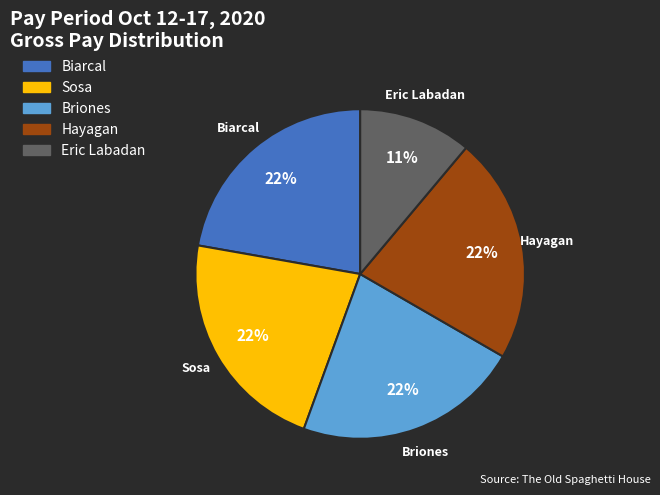

True or false: Briones accounts for 22% of the total.

True